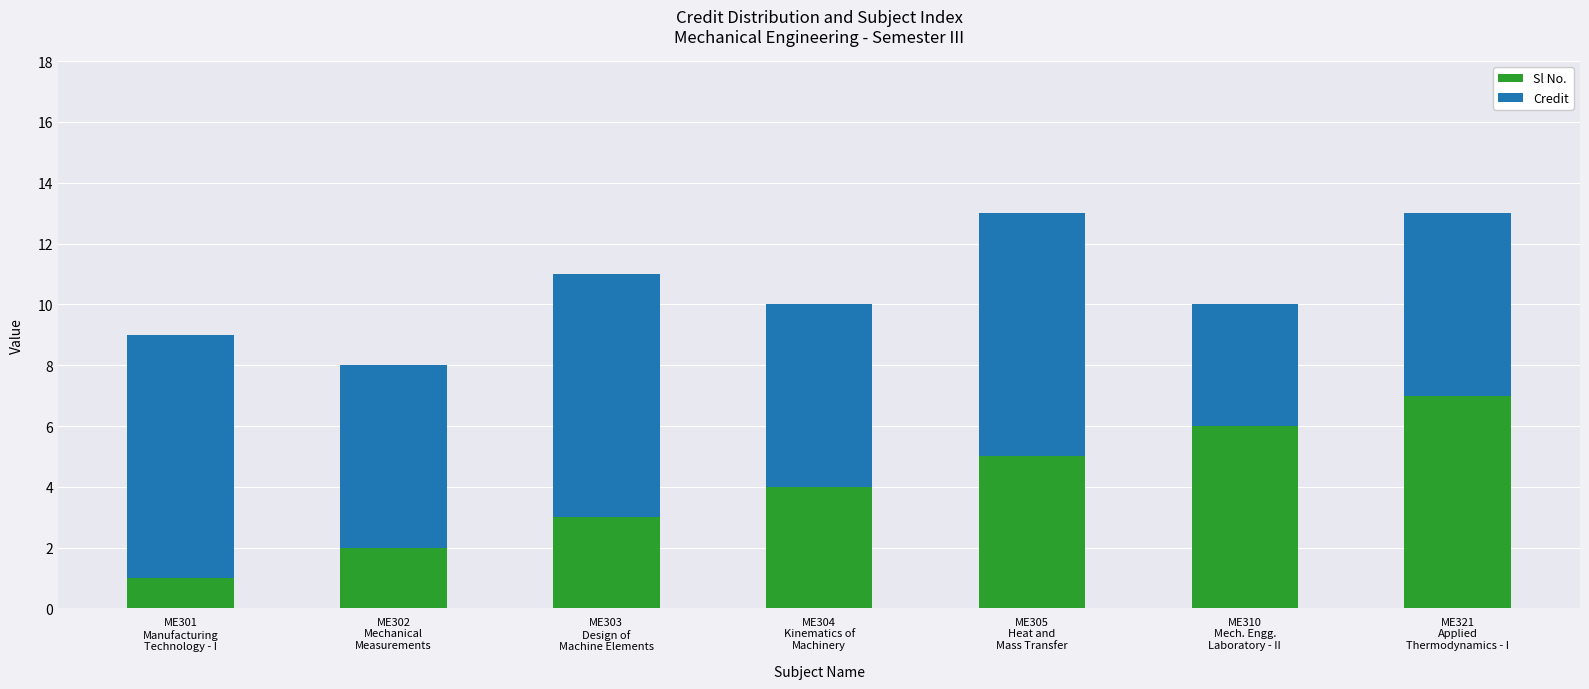

What is the sum of all Sl No. values?

28